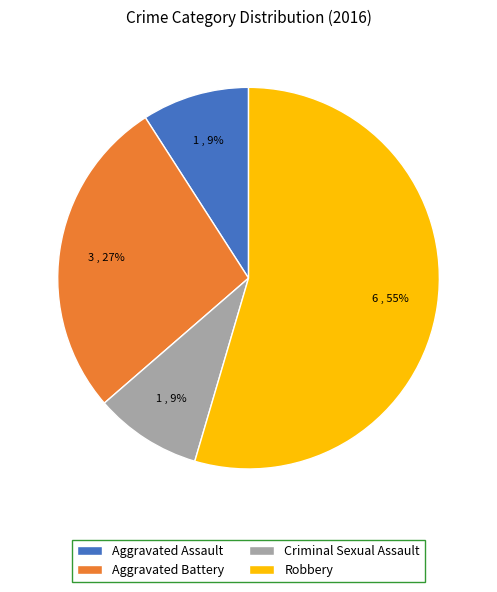

Between Aggravated Battery and Robbery, which is larger?

Robbery